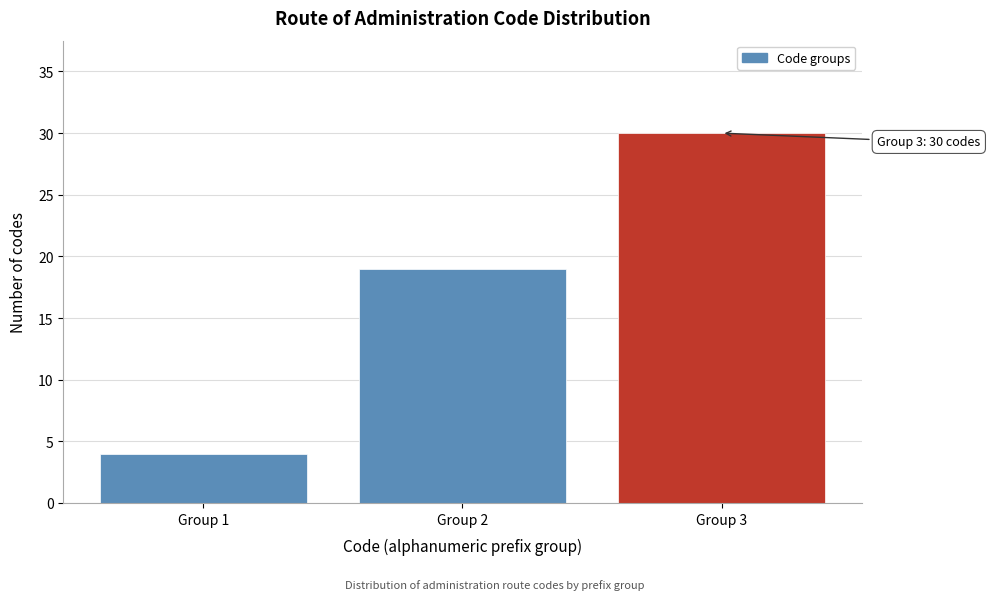

Reading left to right, list all the values displayed in this chart.

Group 1=4	Group 2=19	Group 3=30